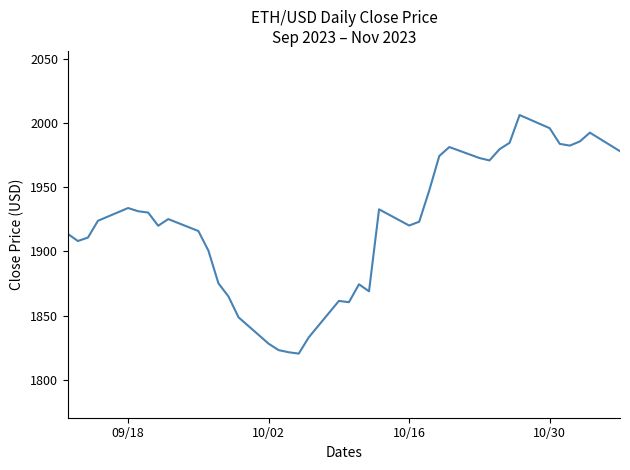

What is the greatest value displayed?

2006.4